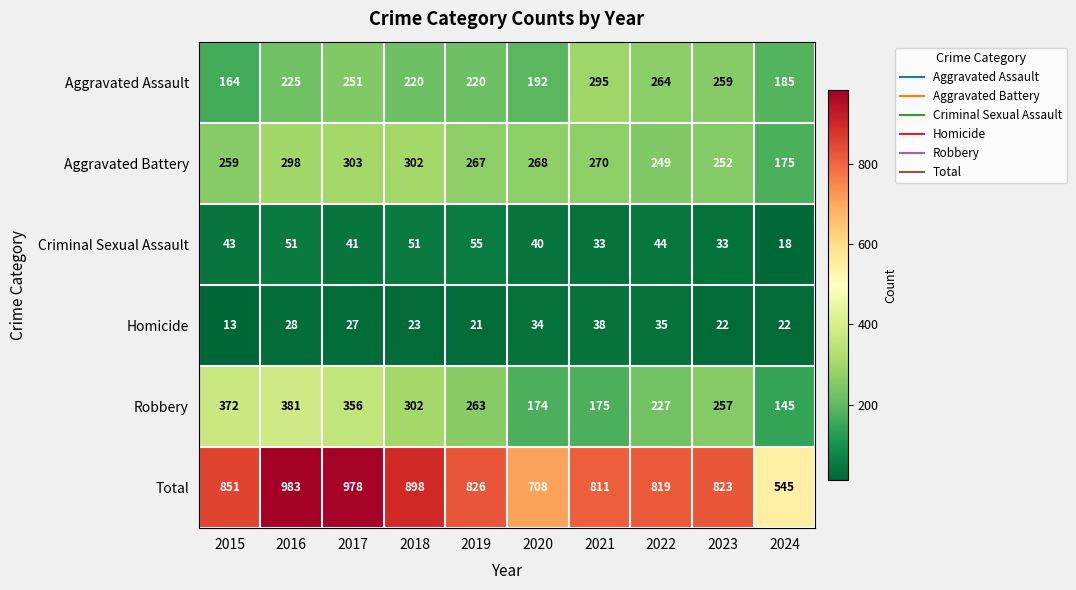

What is the maximum value for Robbery?

381